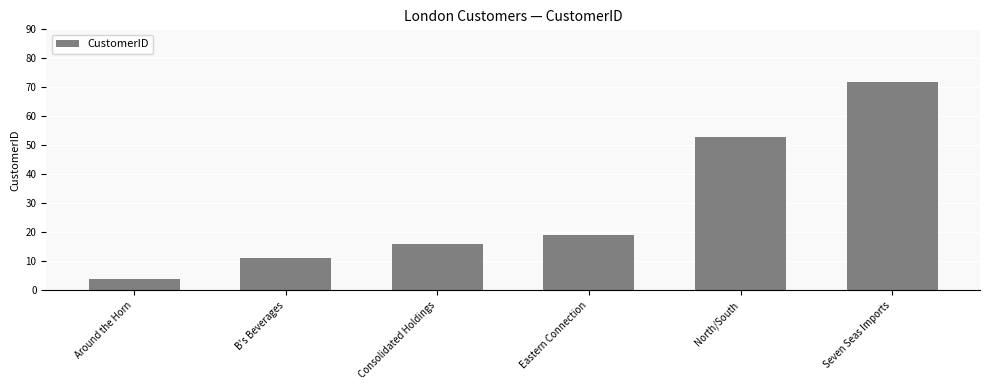

What is the label of the 6th bar from the right?

Around the Horn